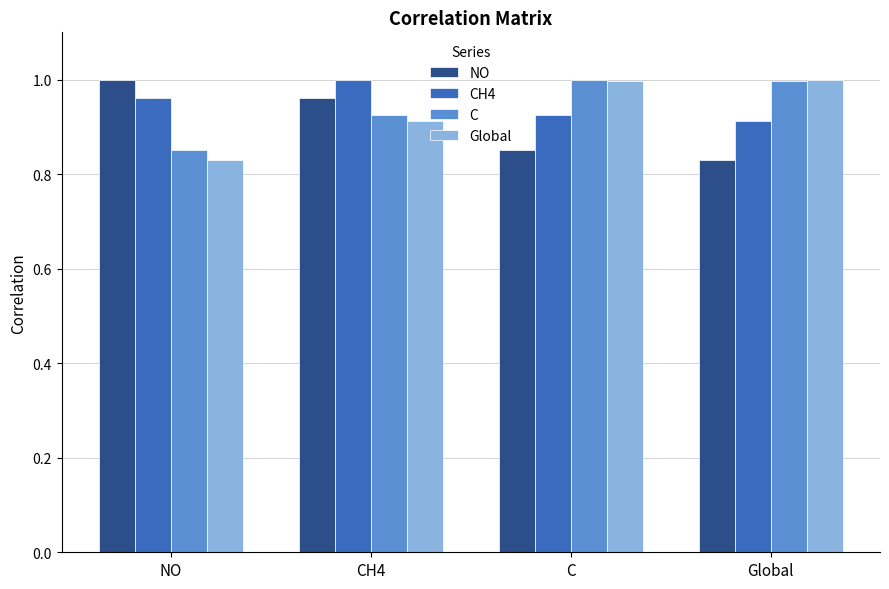

What are all the series names shown in the legend?

NO, CH4, C, Global